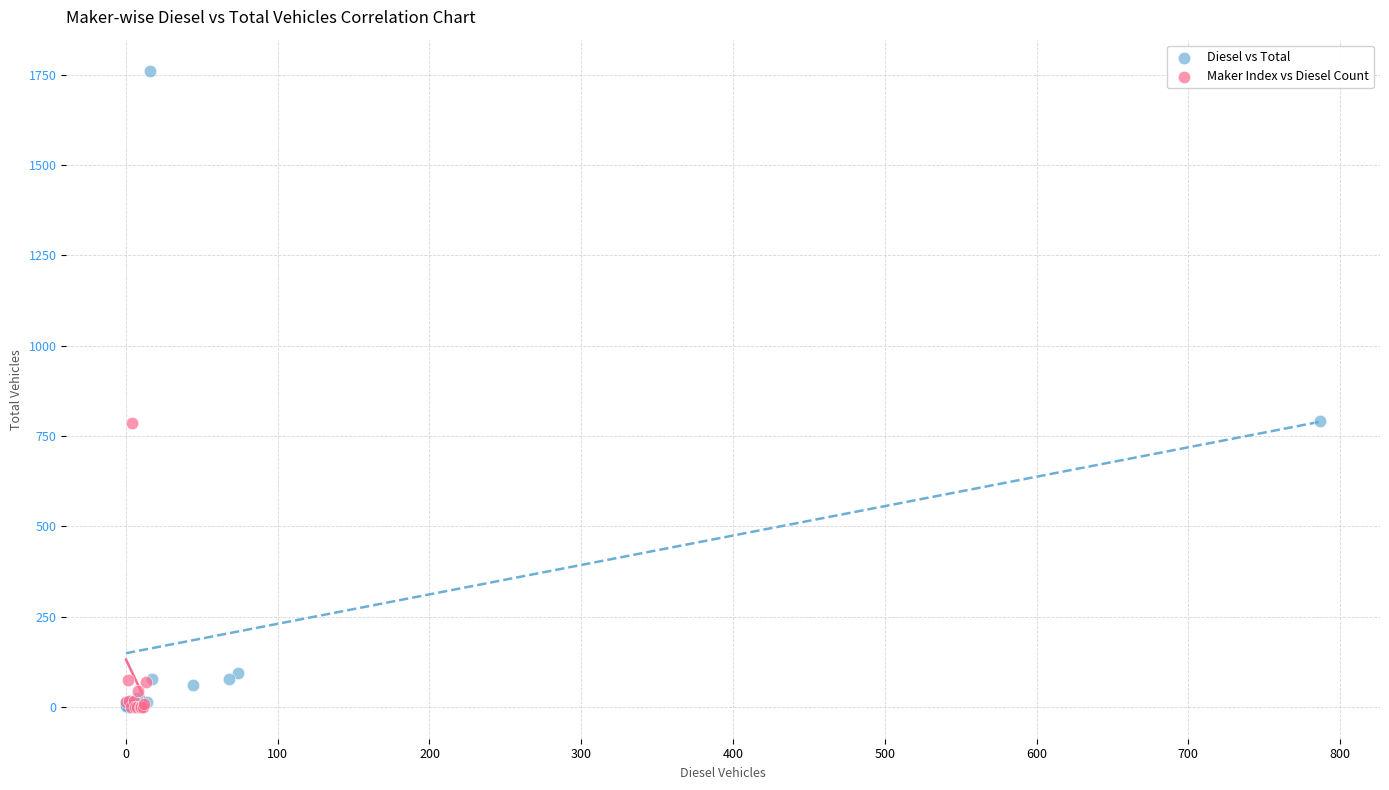

Which series contains the highest Y value?

Diesel vs Total